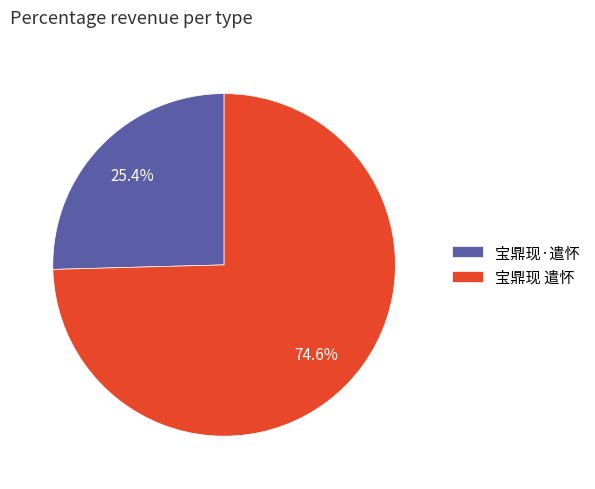

Is 宝鼎现·遣怀 the majority of the pie?

No